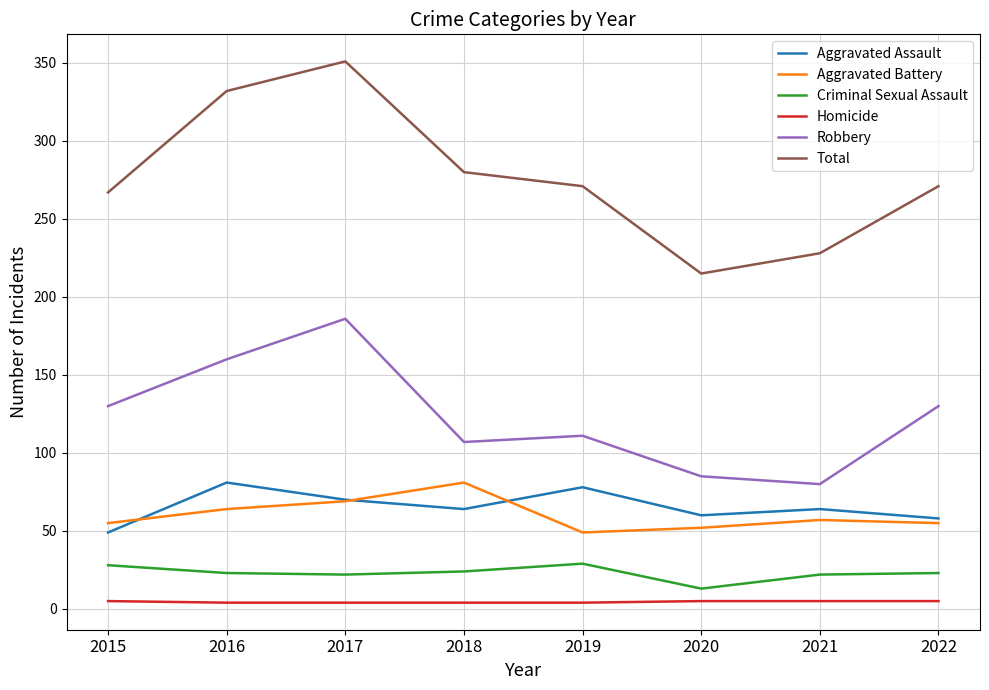

What is the minimum value shown in the chart?

4